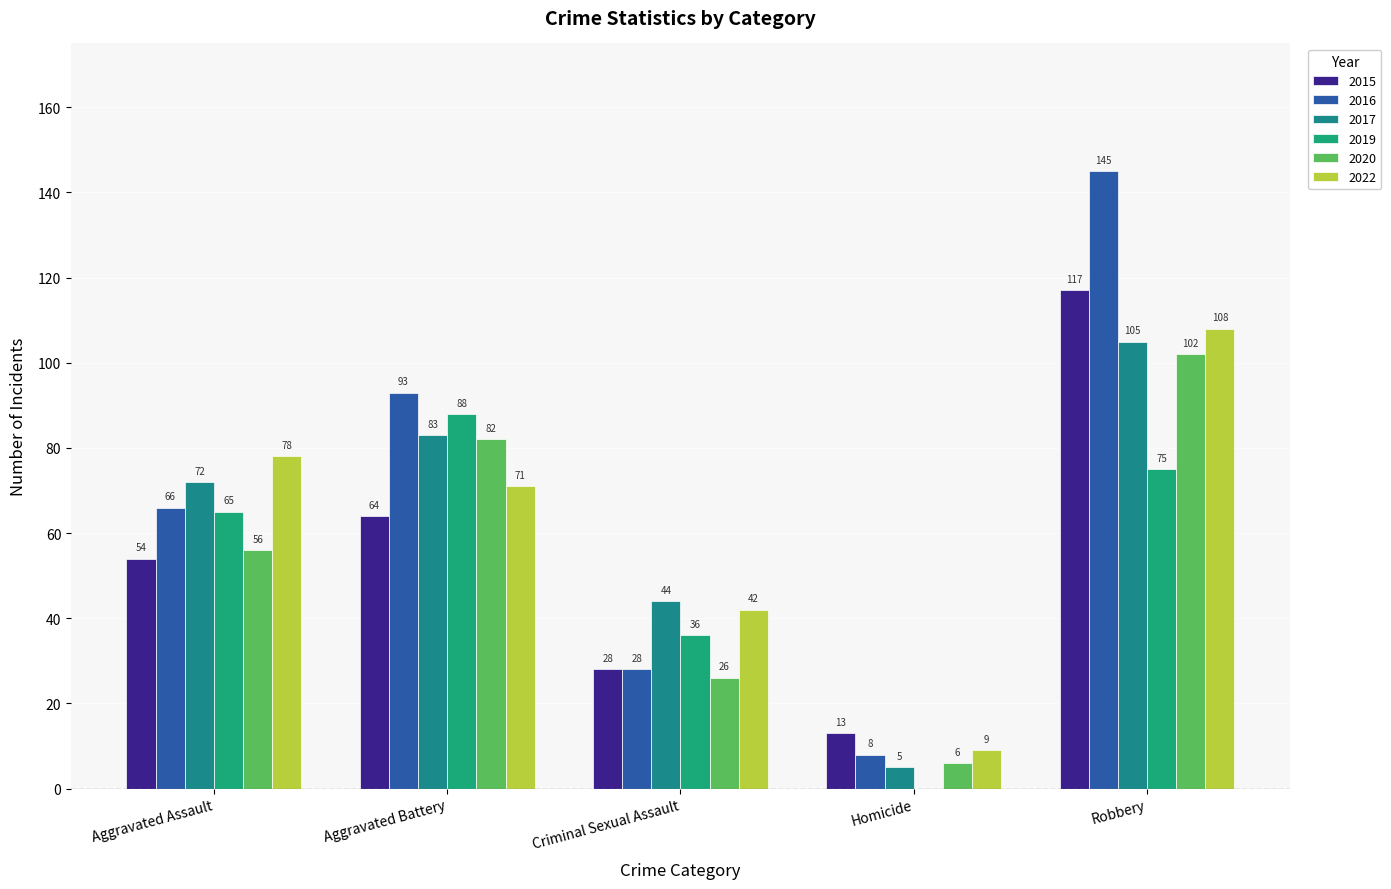

What is the sum of the 2022 values at Homicide and Criminal Sexual Assault?

51